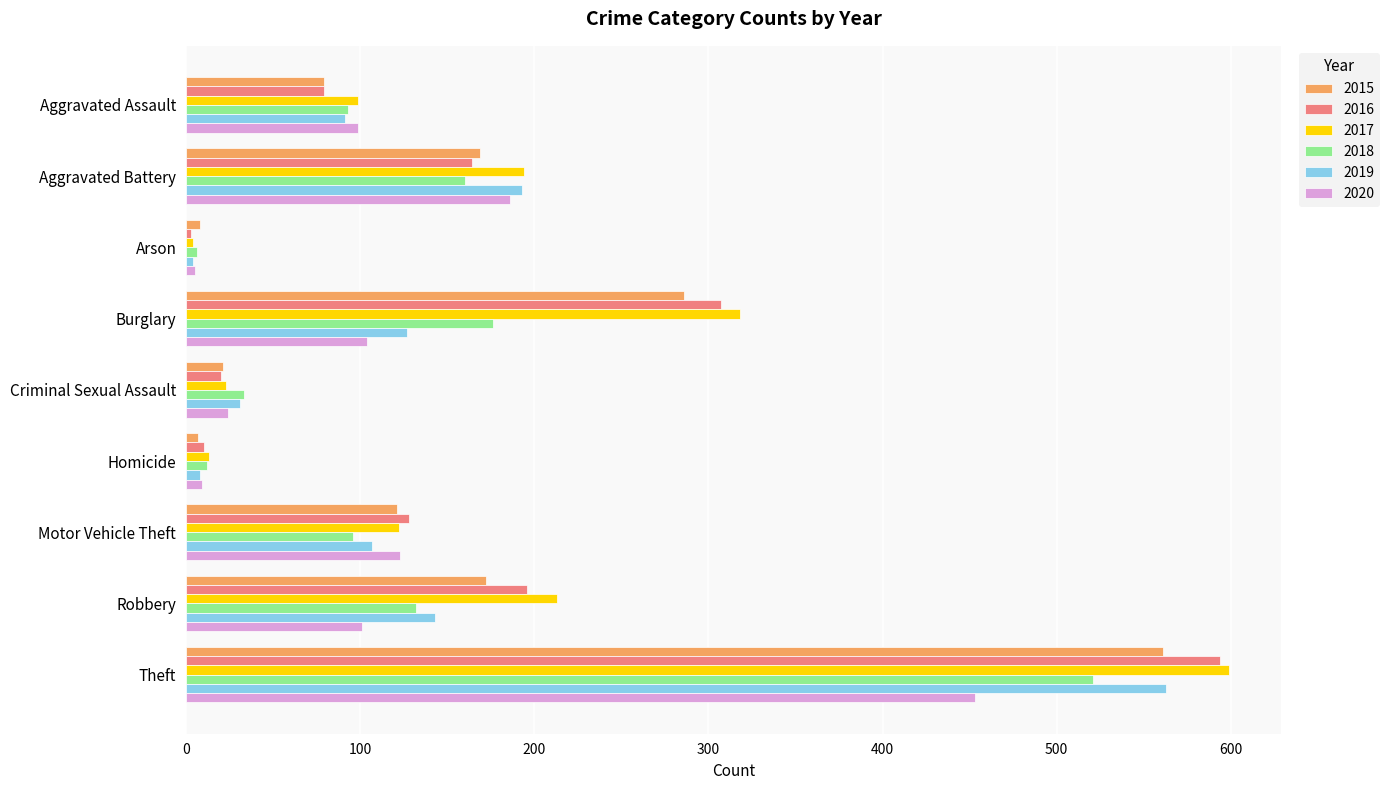

What is the difference between the maximum and minimum values in the 2019 series?

559